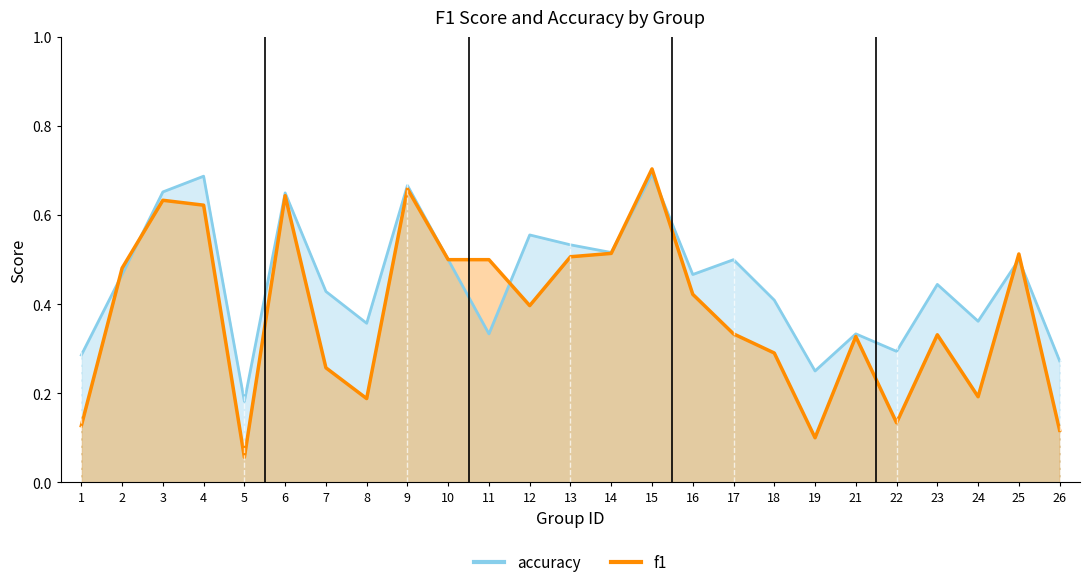

Reading left to right, list all the values displayed in this chart.

f1: 1=0.1	2=0.5	3=0.6	4=0.6	5=0.1	6=0.6	7=0.3	8=0.2	9=0.7	10=0.5	11=0.5	12=0.4	13=0.5	14=0.5	15=0.7	16=0.4	17=0.3	18=0.3	19=0.1	21=0.3	22=0.1	23=0.3	24=0.2	25=0.5	26=0.1
accuracy: 1=0.3	2=0.5	3=0.7	4=0.7	5=0.2	6=0.7	7=0.4	8=0.4	9=0.7	10=0.5	11=0.3	12=0.6	13=0.5	14=0.5	15=0.7	16=0.5	17=0.5	18=0.4	19=0.2	21=0.3	22=0.3	23=0.4	24=0.4	25=0.5	26=0.3